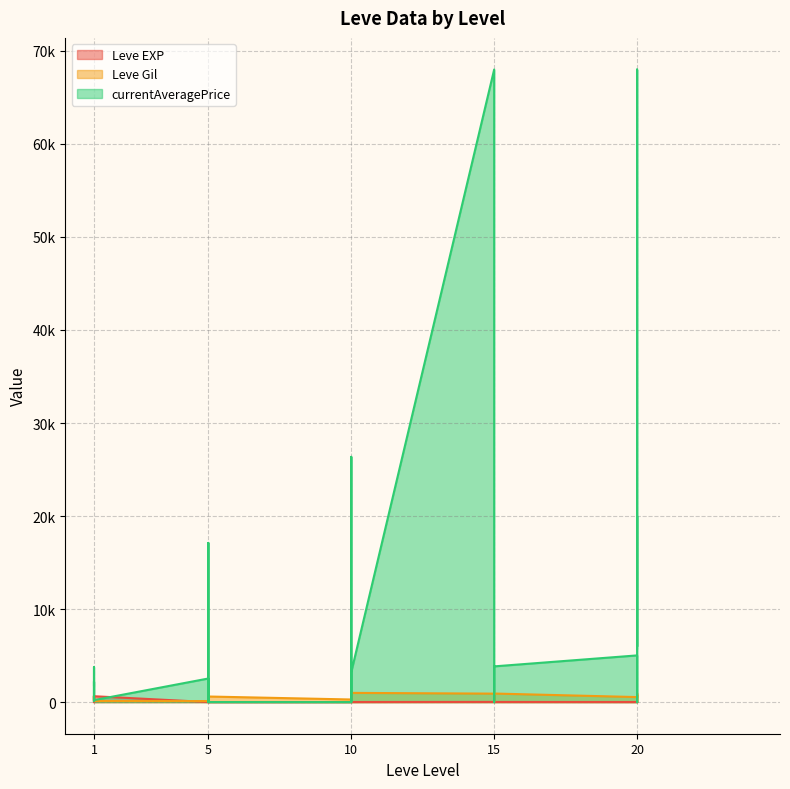

Which series has the largest total across all categories?

currentAveragePrice